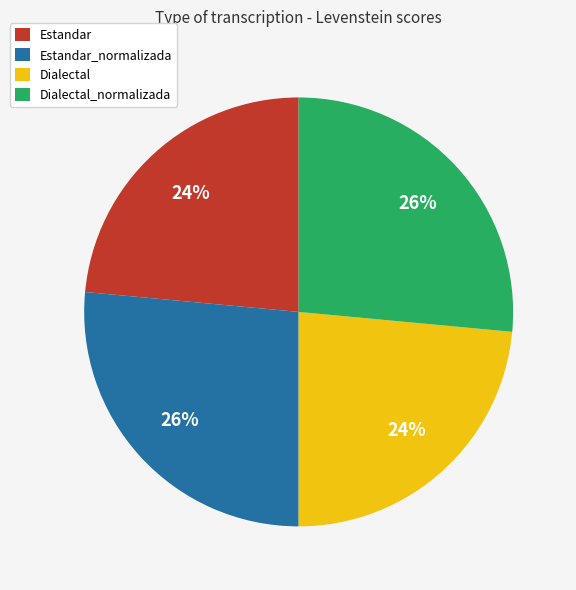

To the nearest percent, what portion does Dialectal_normalizada represent?

26%